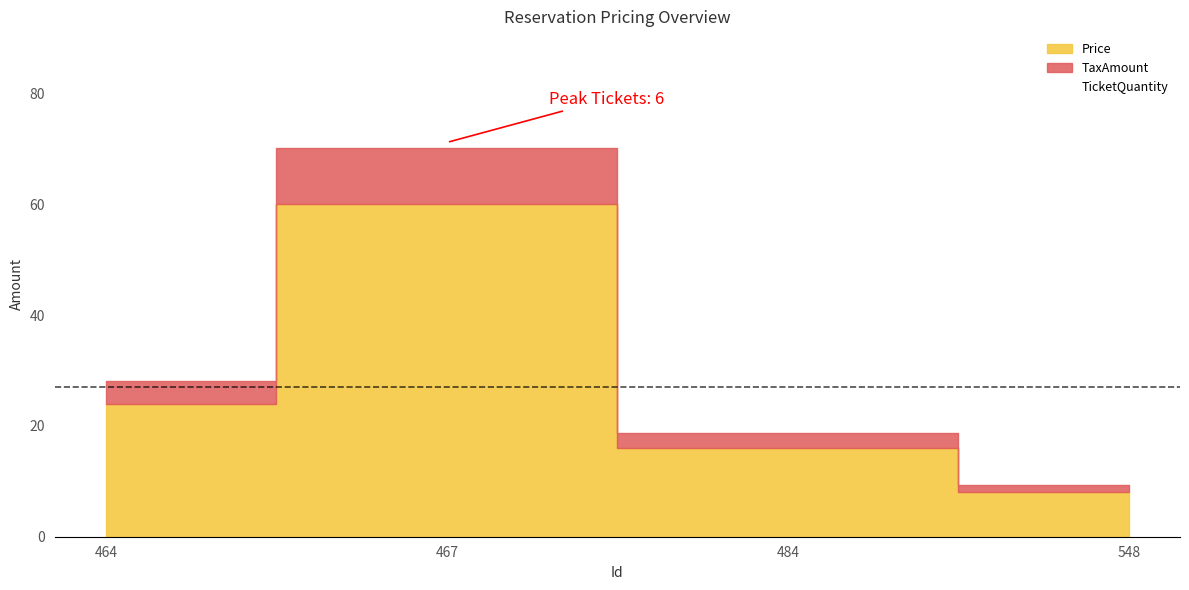

At which label does TicketQuantity first exceed 3?

467